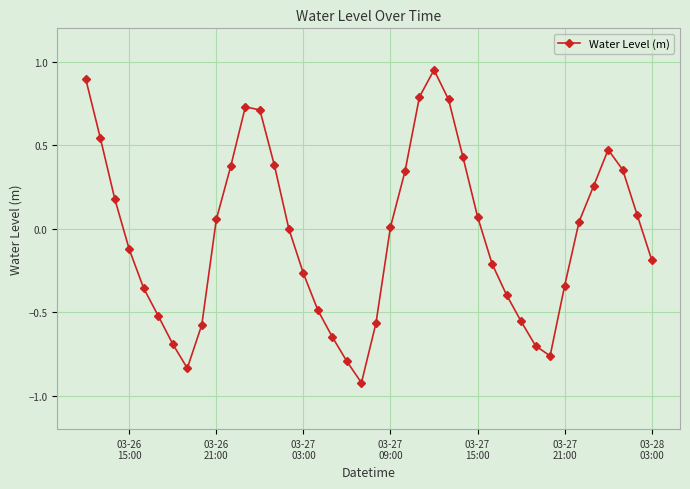

Is this an area chart (filled region under the line)?

No